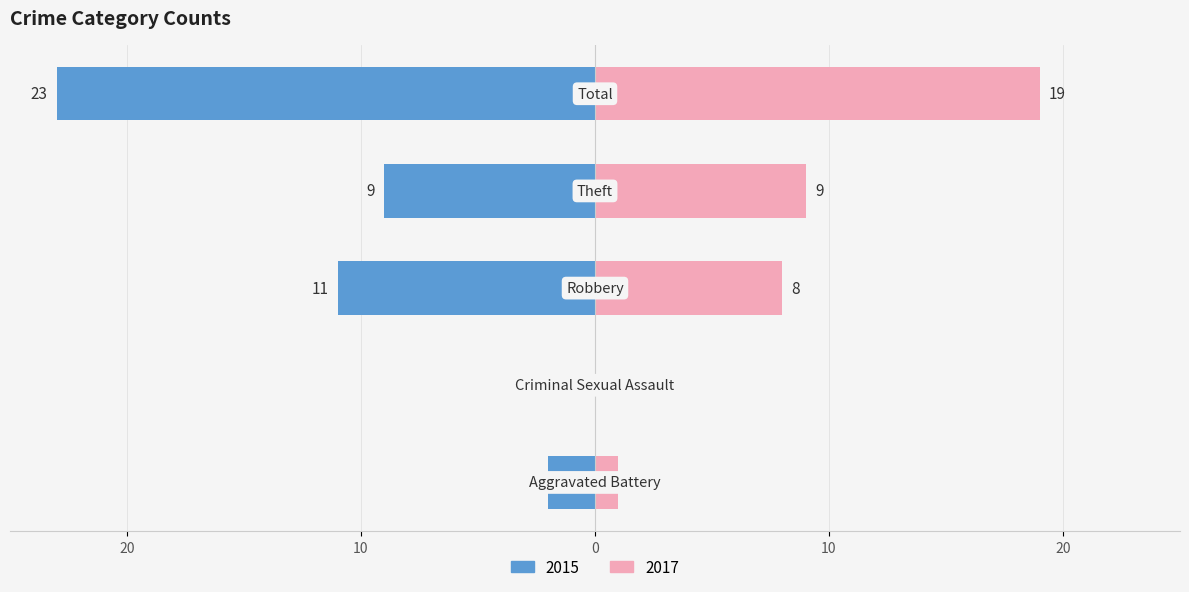

Which series has the widest spread of values?

2015